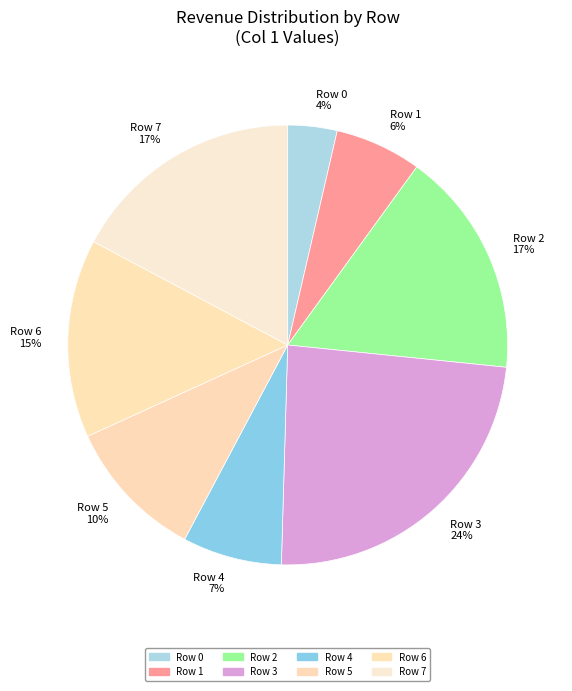

To the nearest percent, what portion does Row 4 7% represent?

7%